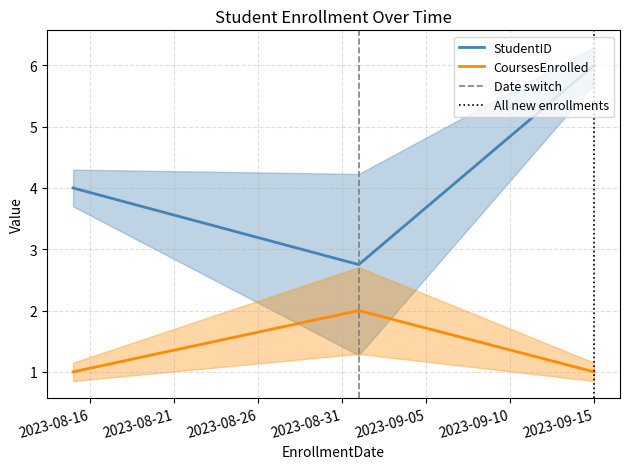

Is it true that CoursesEnrolled equals 1 at 2023-09-15?

False